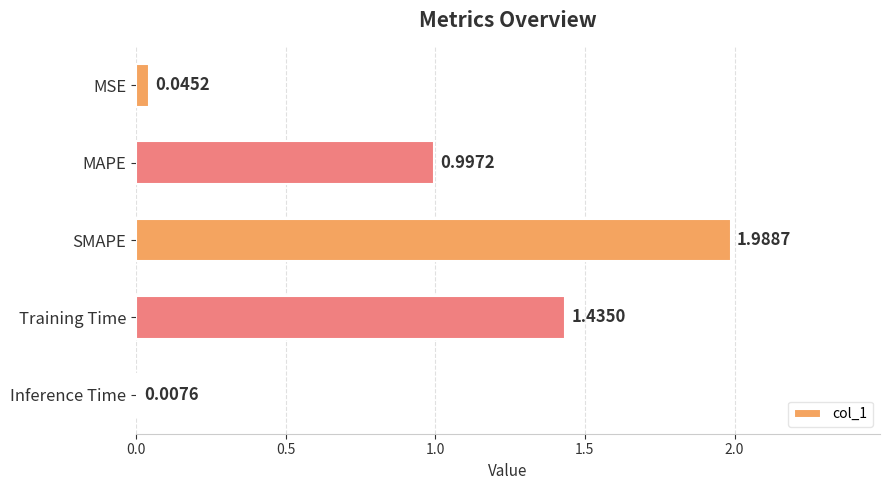

Which category has the highest value across all series?

SMAPE